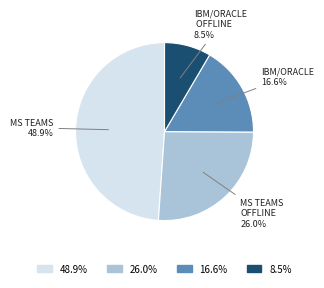

What is the largest slice in the pie chart?

48.9%